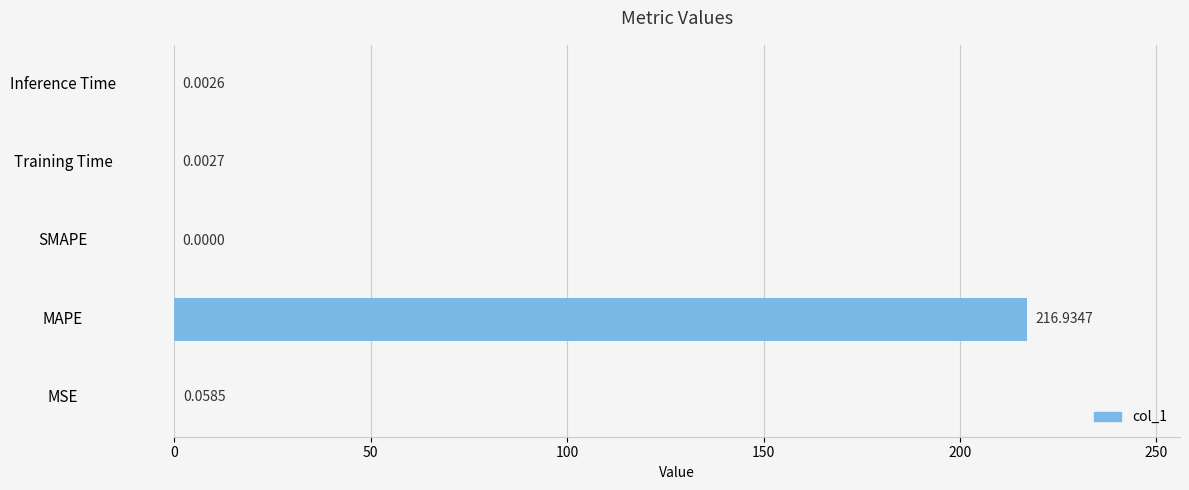

What is the sum of all values?

217.0